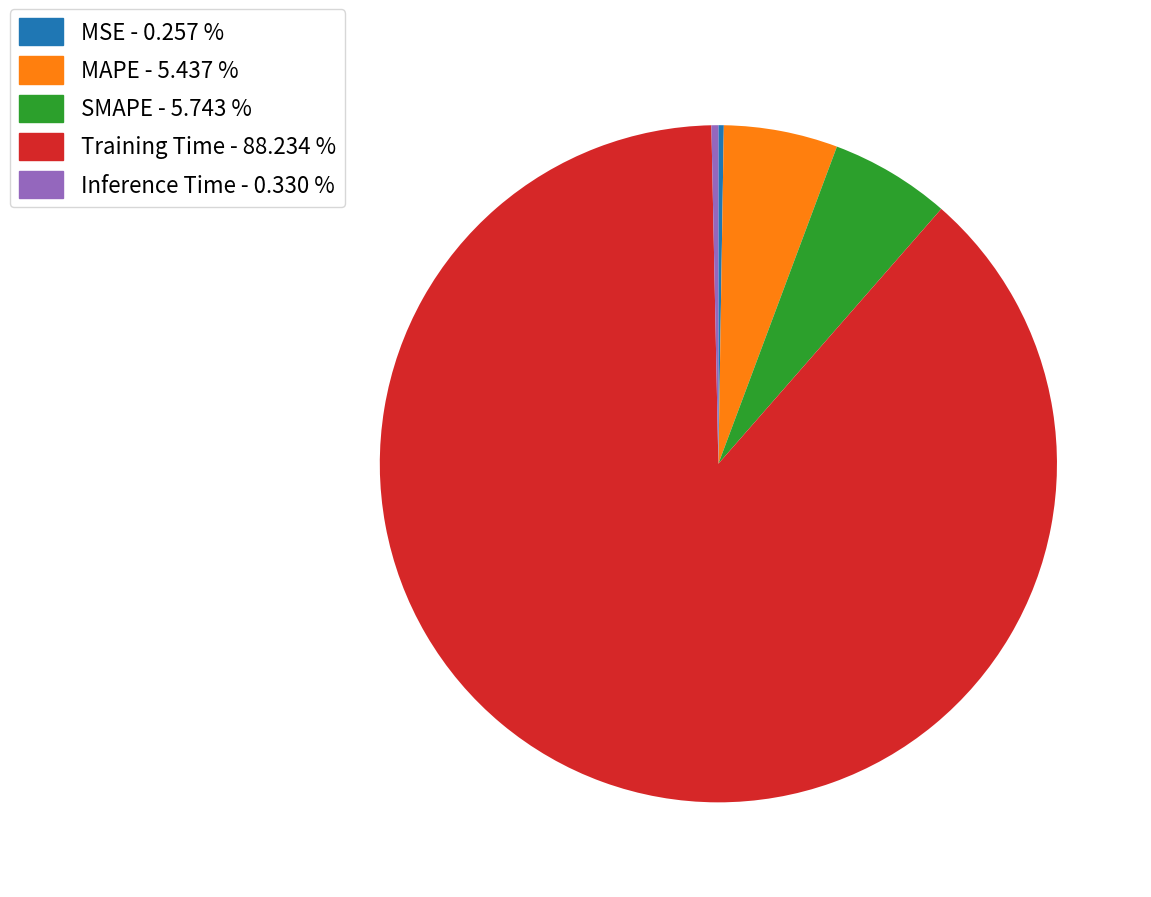

Which category accounts for the majority?

Training Time